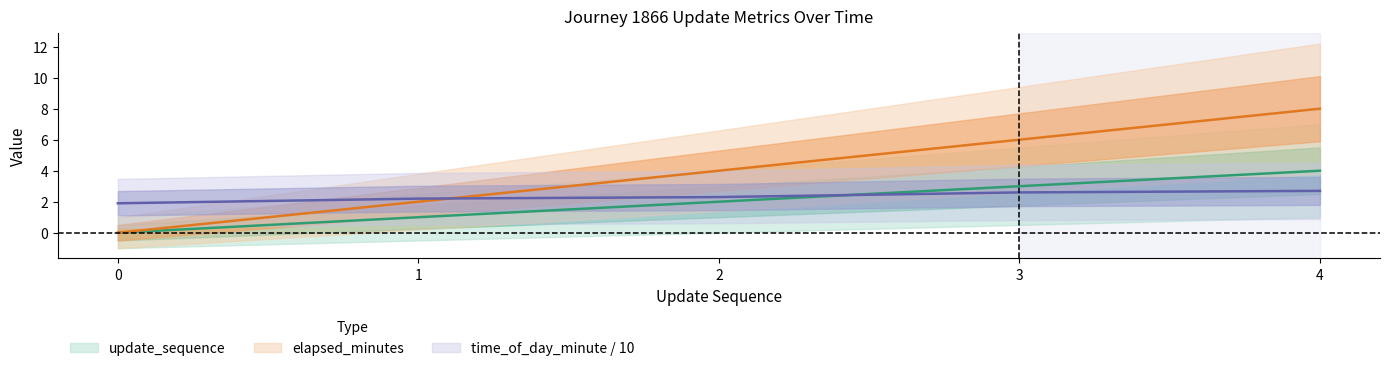

True or false: elapsed_minutes and update_sequence cross at least once.

False